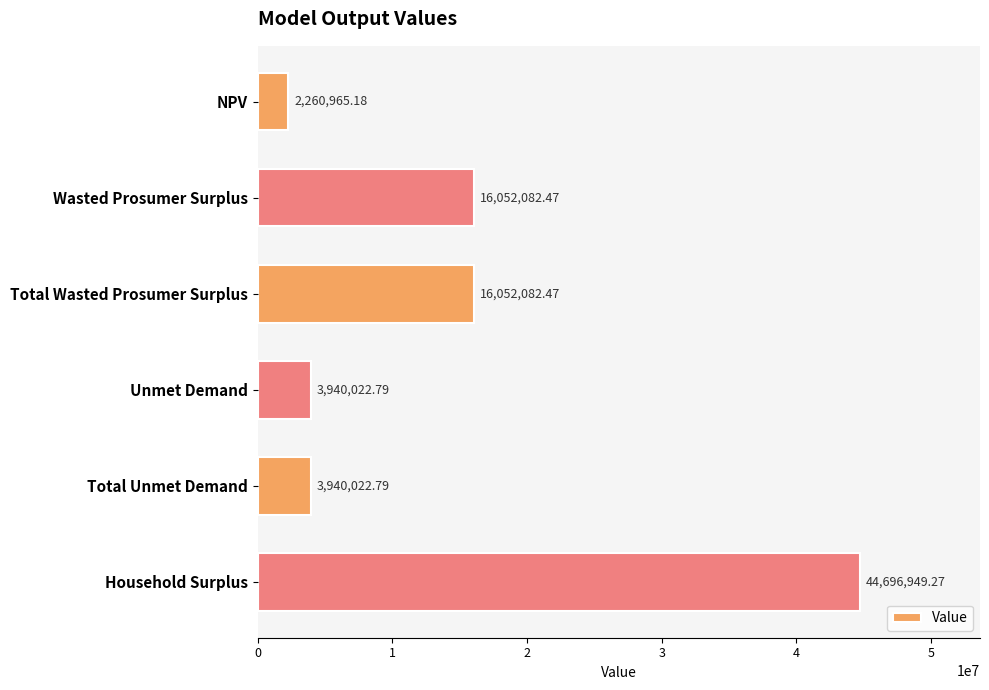

What is the label of the 3rd bar from the top?

Total Wasted Prosumer Surplus